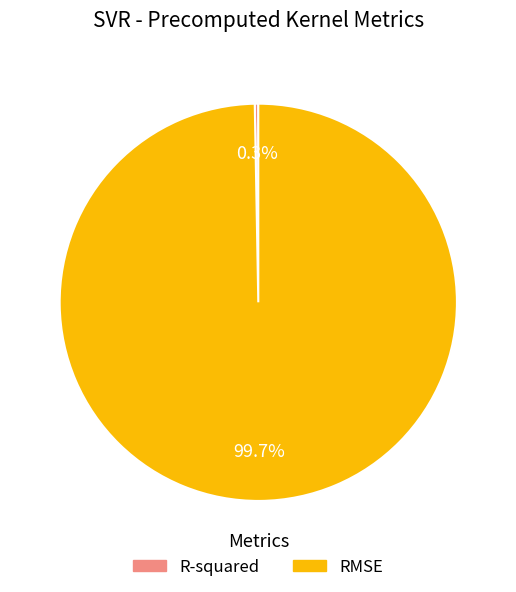

To the nearest percent, what is the difference between the largest and smallest slice percentages?

99%